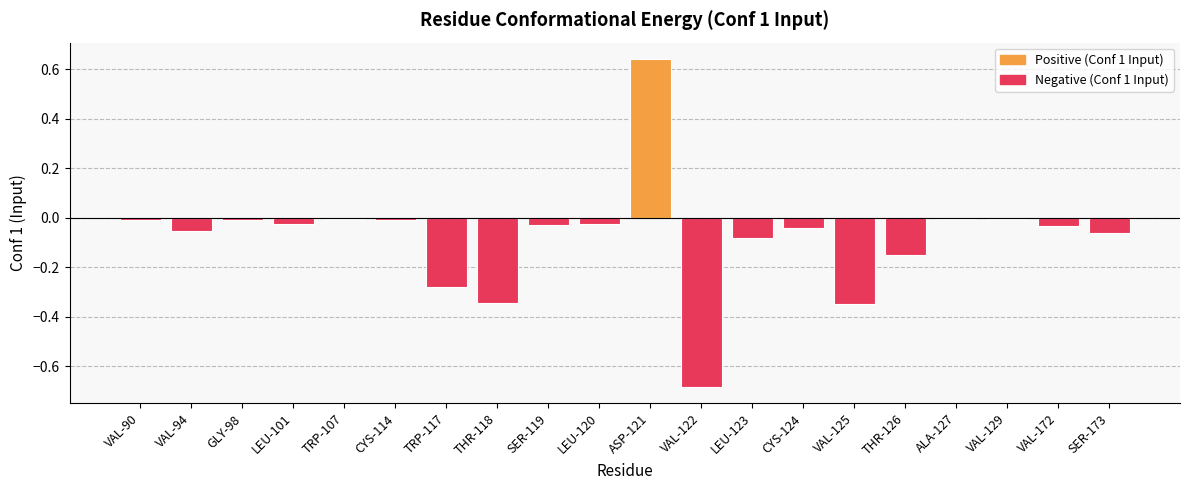

Between VAL-172 and THR-118, which is larger?

VAL-172